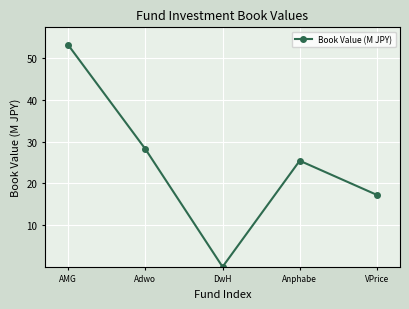

Does the chart have visible grid lines?

Yes